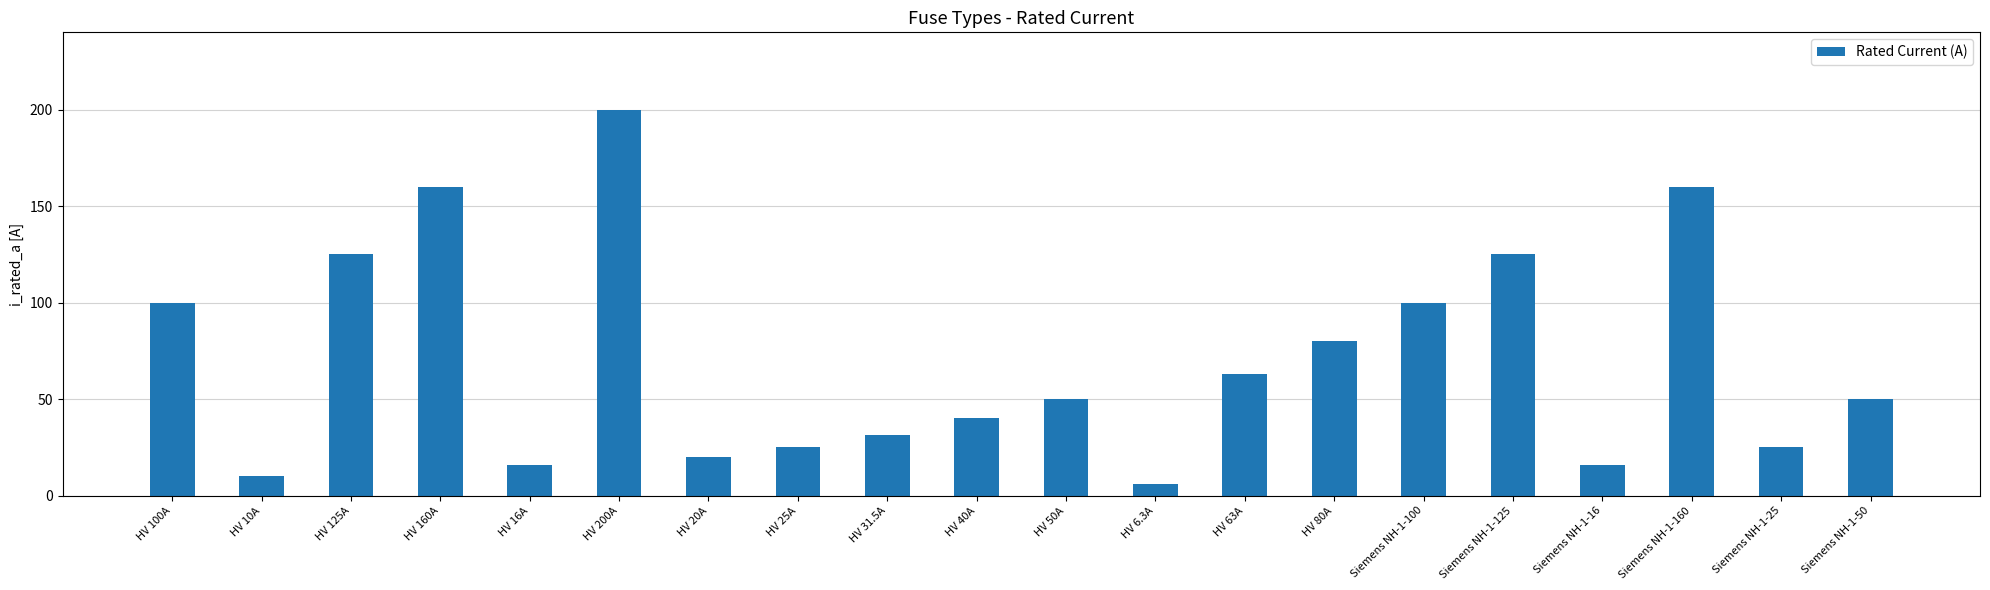

What is the difference between the second highest and second lowest values?

150.0